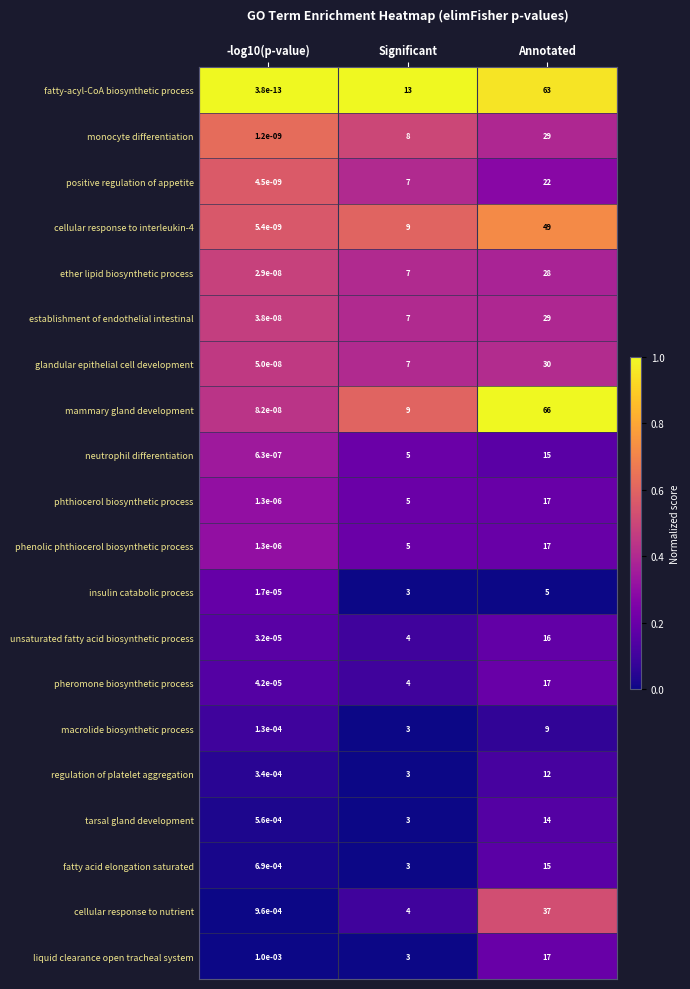

Is the value of insulin catabolic process at Significant greater than the value of macrolide biosynthetic process at -log10(p-value)?

Yes